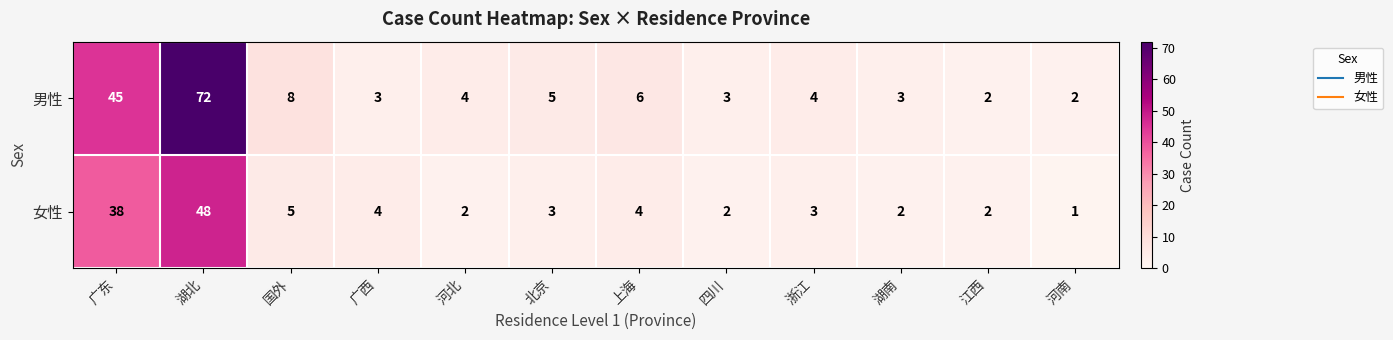

Reading left to right, list all the values displayed in this chart.

男性: 45	72	8	3	4	5	6	3	4	3	2	2
女性: 38	48	5	4	2	3	4	2	3	2	2	1